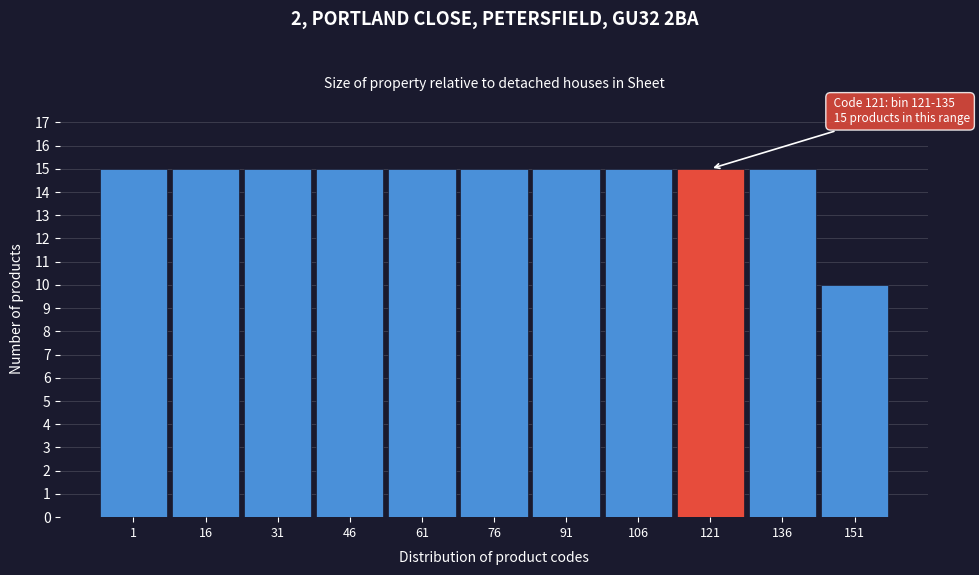

Reading left to right, extract all data points from this chart.

1=15	16=15	31=15	46=15	61=15	76=15	91=15	106=15	121=15	136=15	151=10